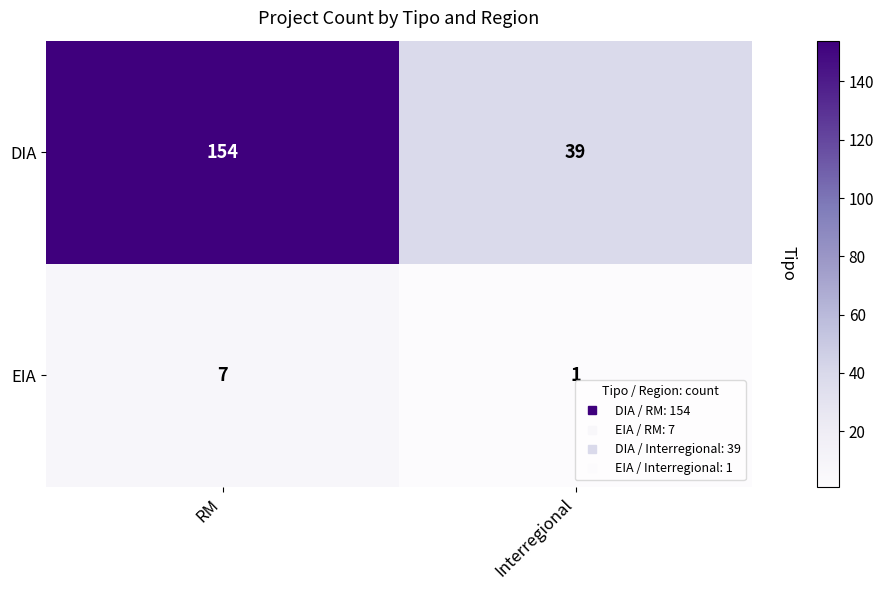

The DIA series shows 75 at RM. True or false?

False